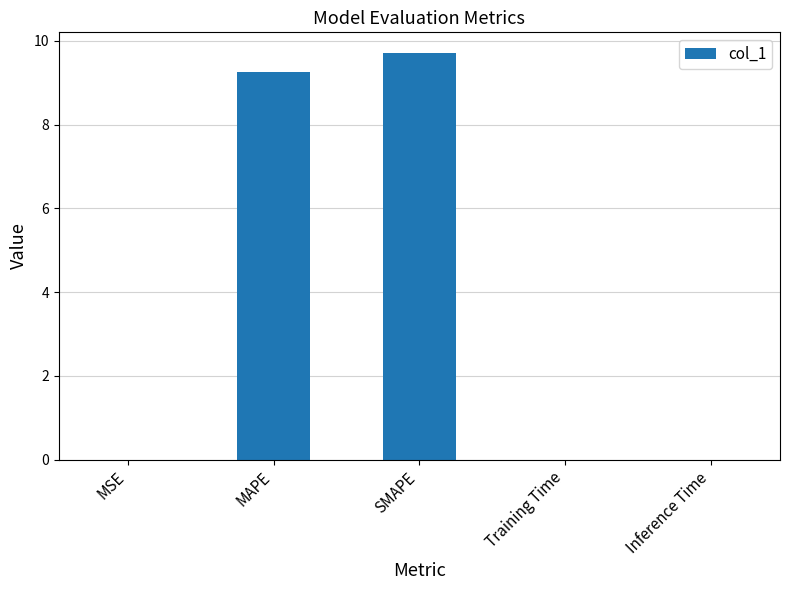

What is the change in value from MAPE to SMAPE?

+0.5